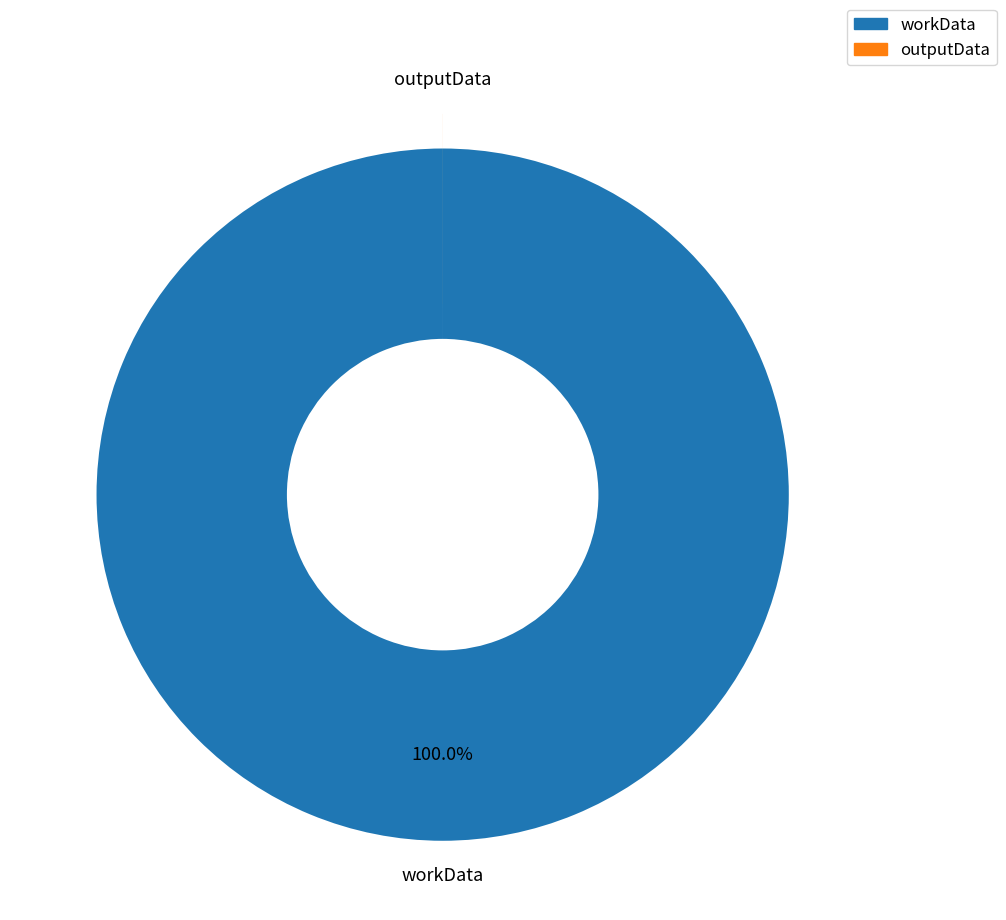

Which category has the biggest portion of the pie?

workData